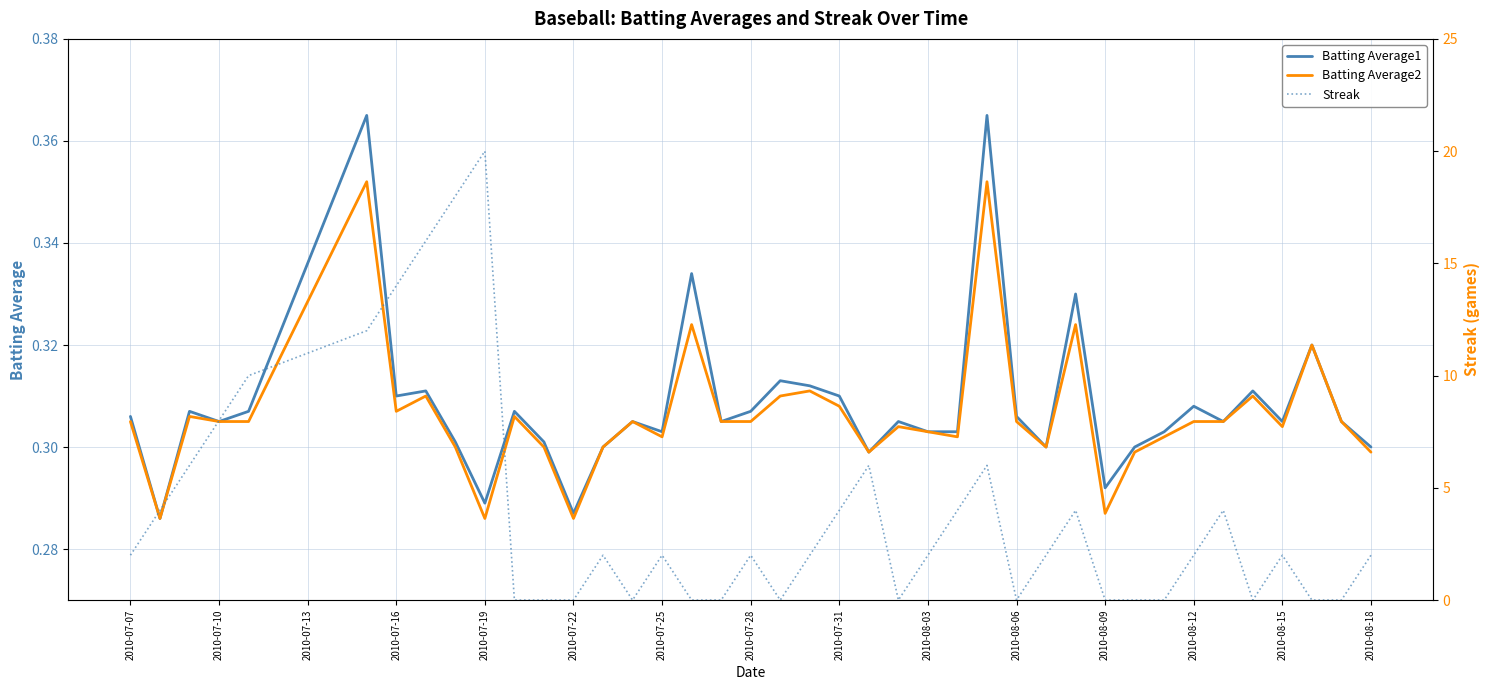

List the series in order of their peak value, lowest first.

Batting Average2, Batting Average1, Streak